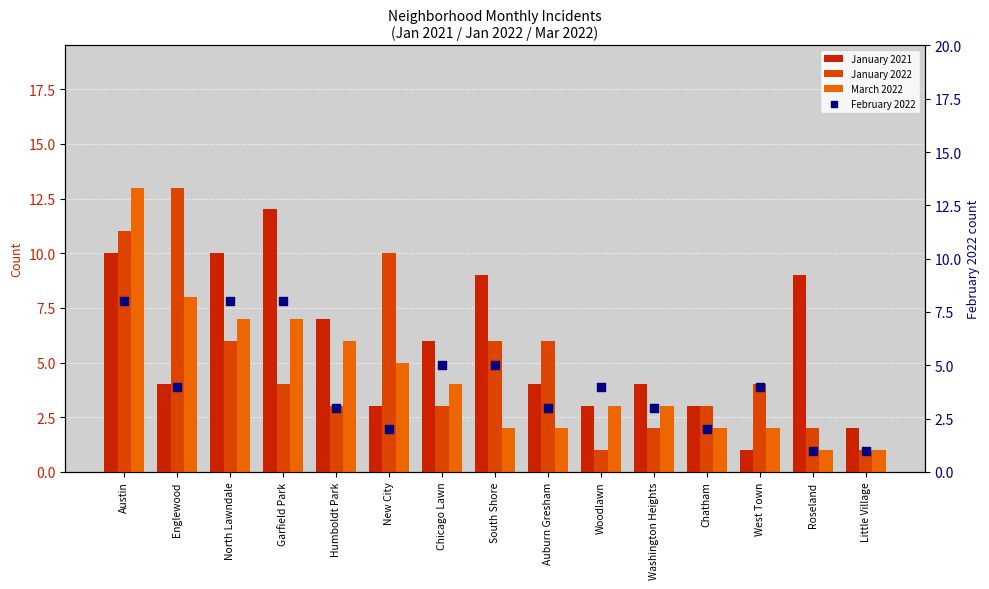

What is the total value across all series at South Shore?

22